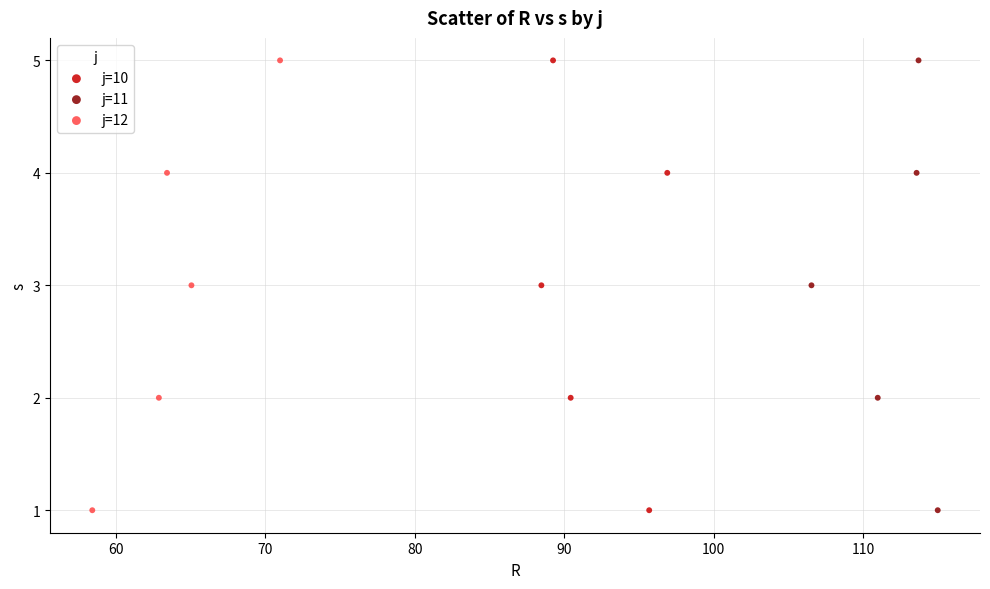

What are all the series names shown in the legend?

j=10, j=11, j=12